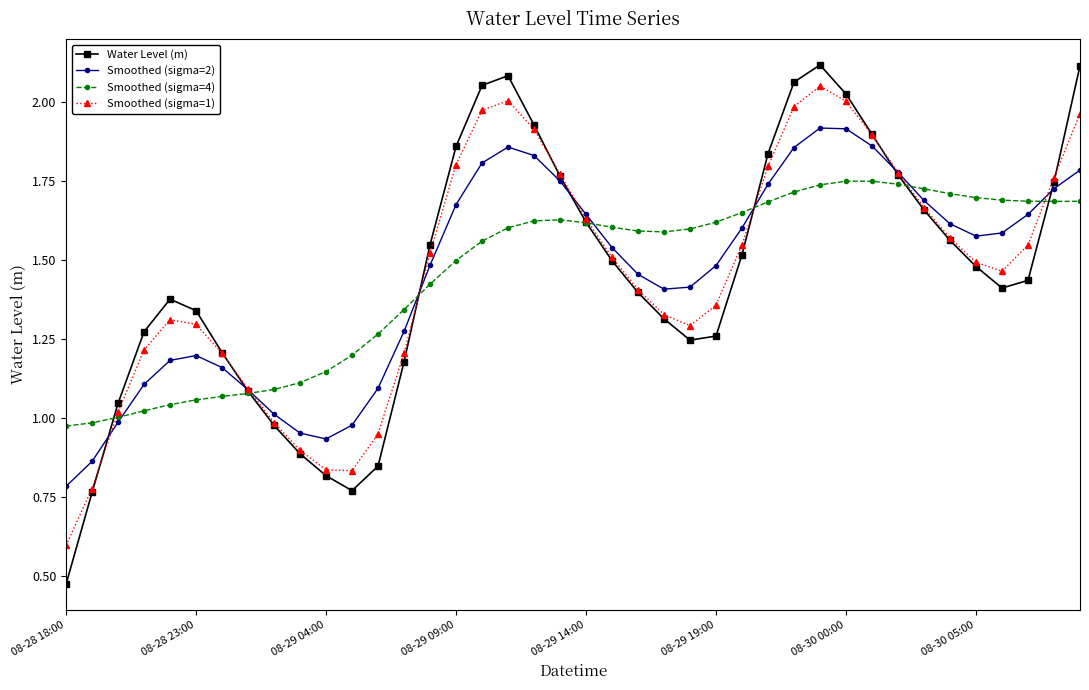

True or false: Smoothed (sigma=1) has more than 2 interior local peaks.

True